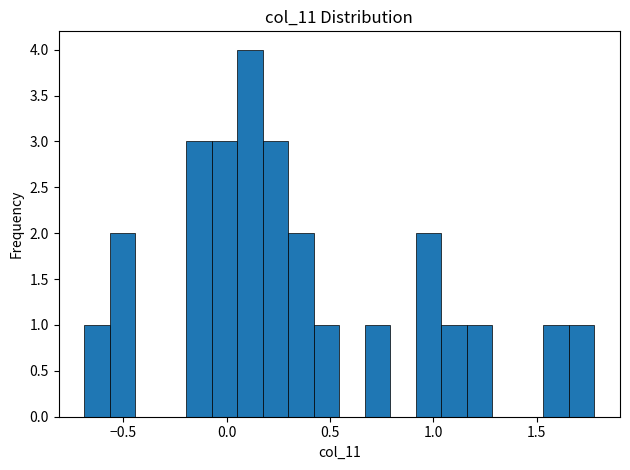

Around what value on the x-axis is the tallest bar? Give the approximate position of its centre, as read against the axis.

0.10